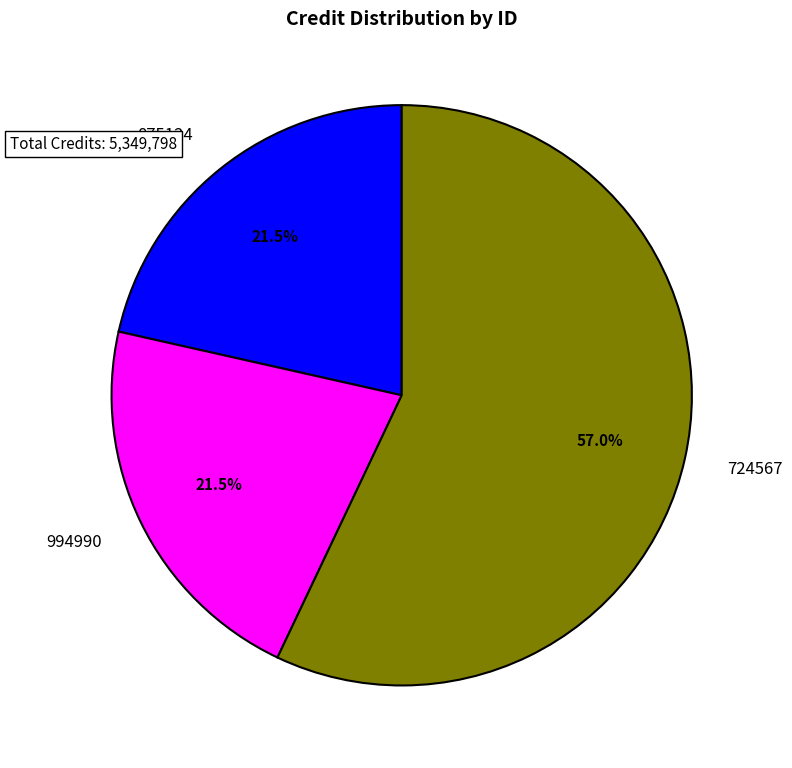

What is the ratio of the value at 875124 to the value at 994990?

1.0